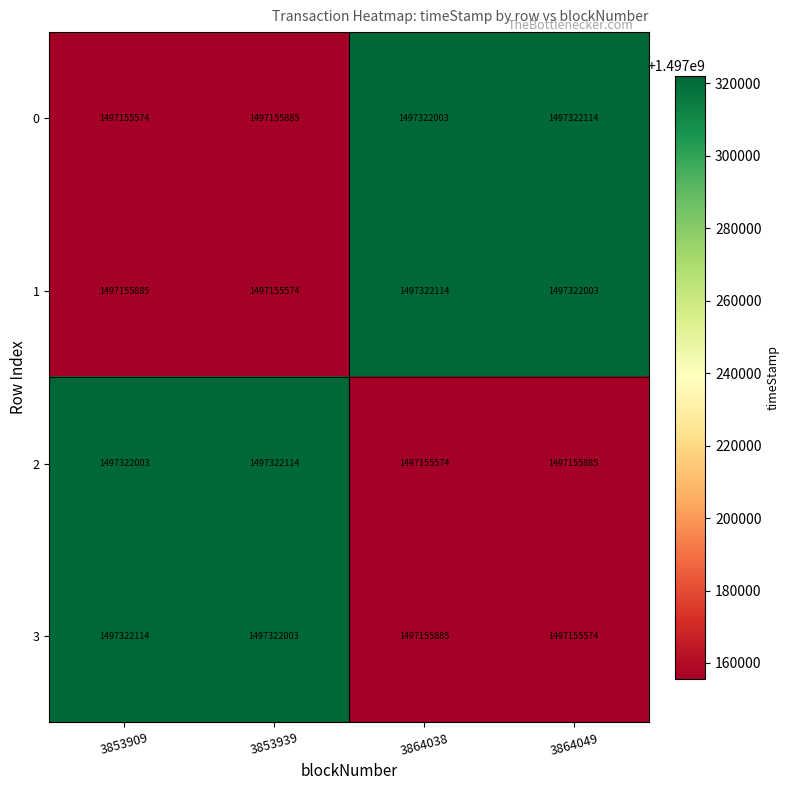

What is the sum of the 1 values at 3853909 and 3864038?

2994477999